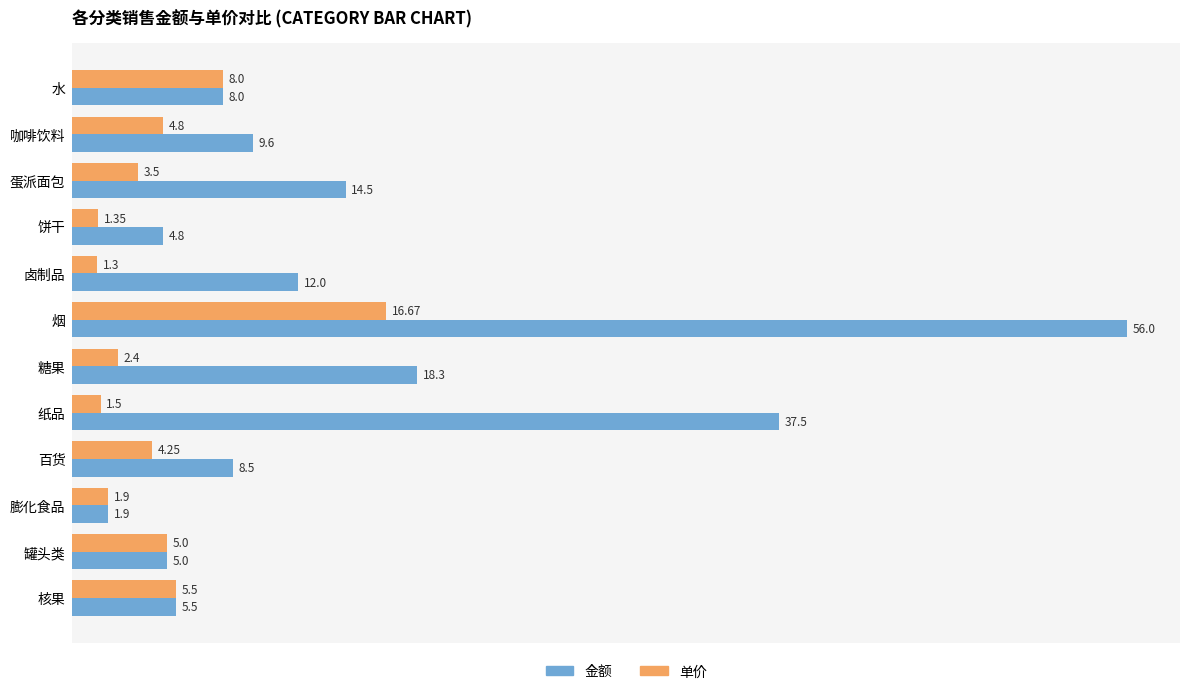

List the labels in order of 单价 value, largest first.

烟, 水, 核果, 罐头类, 咖啡饮料, 百货, 蛋派面包, 糖果, 膨化食品, 纸品, 饼干, 卤制品